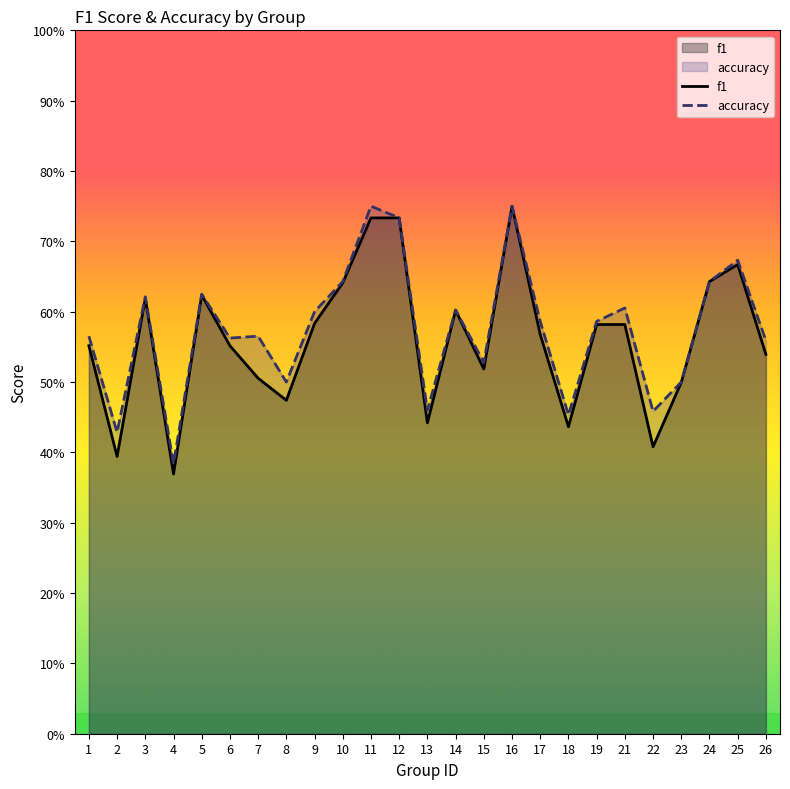

Is it true that accuracy equals 0.6 at 19?

True